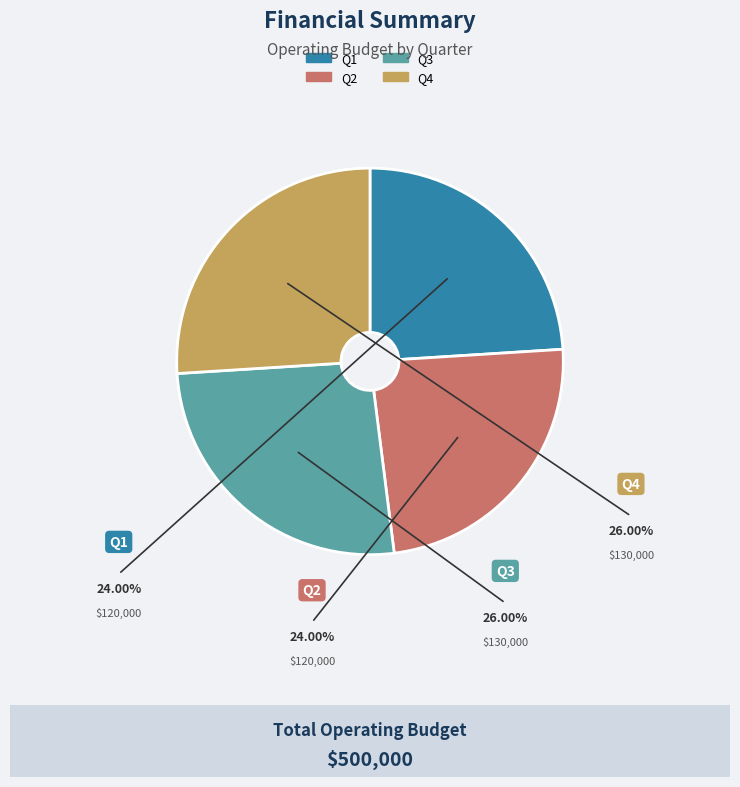

Is Q4 the majority of the pie?

No